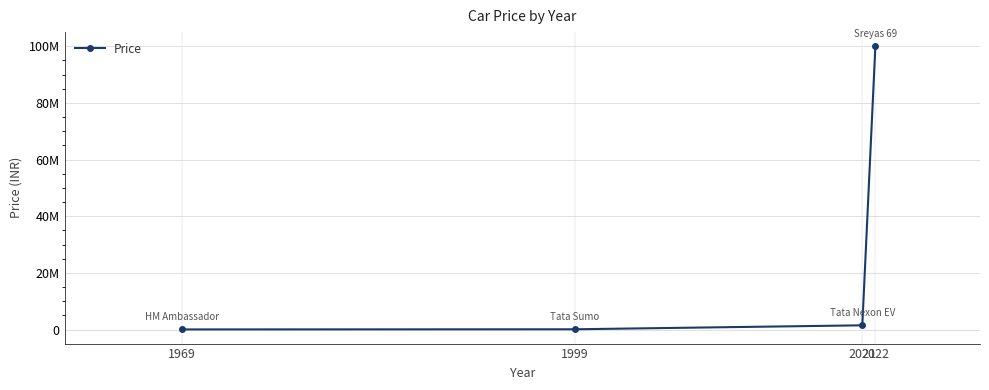

What is the difference between the values at 1999 and 2022?

99900000